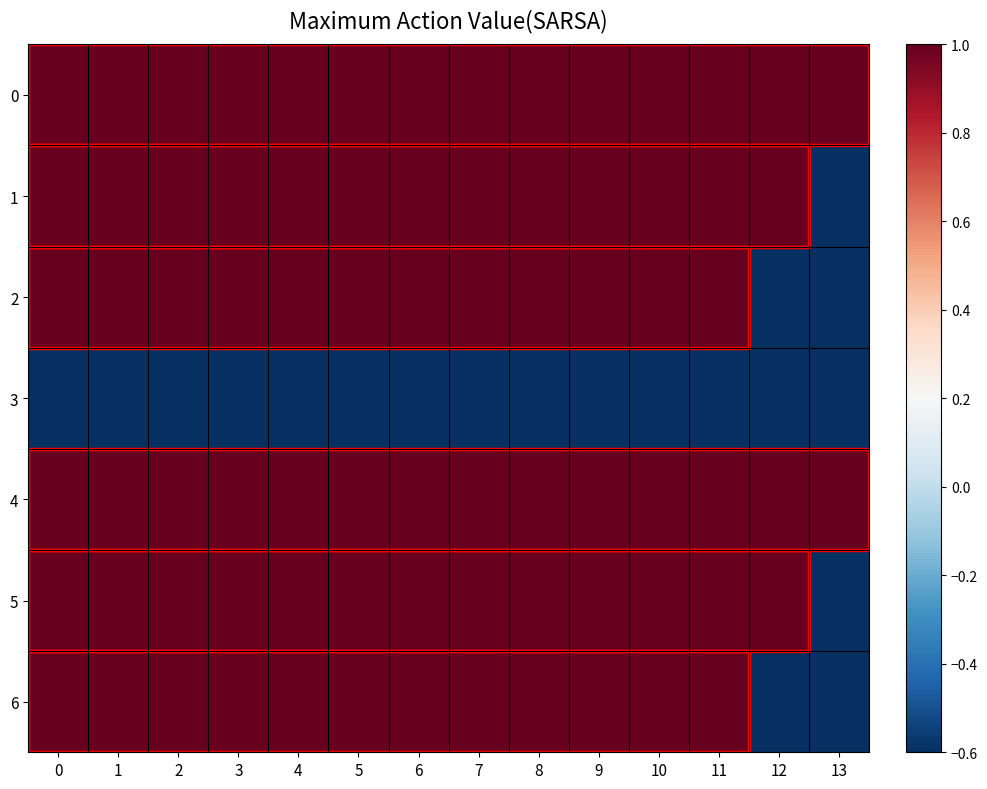

Which has a higher value, 3 or 8?

3